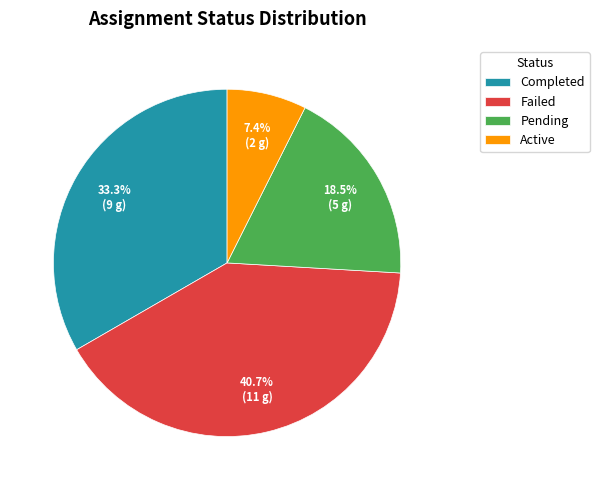

Is there any slice that represents more than half of the pie?

No